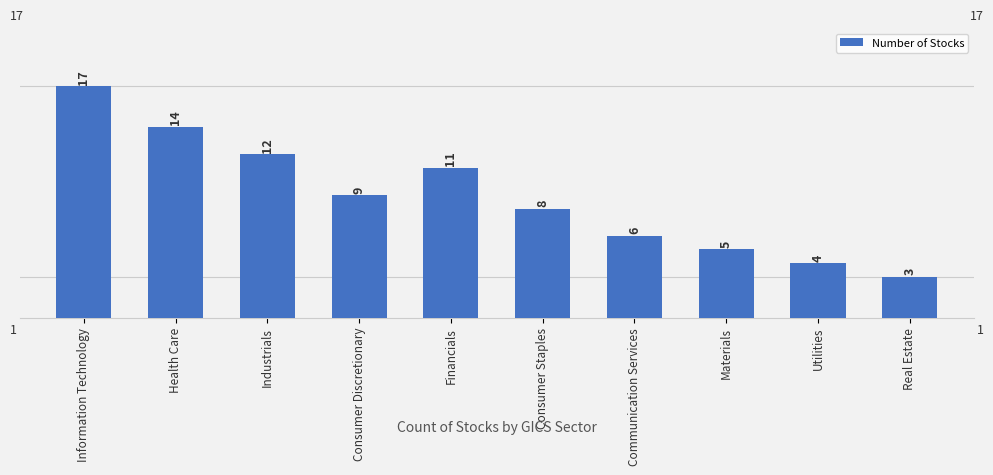

What is the average value?

9